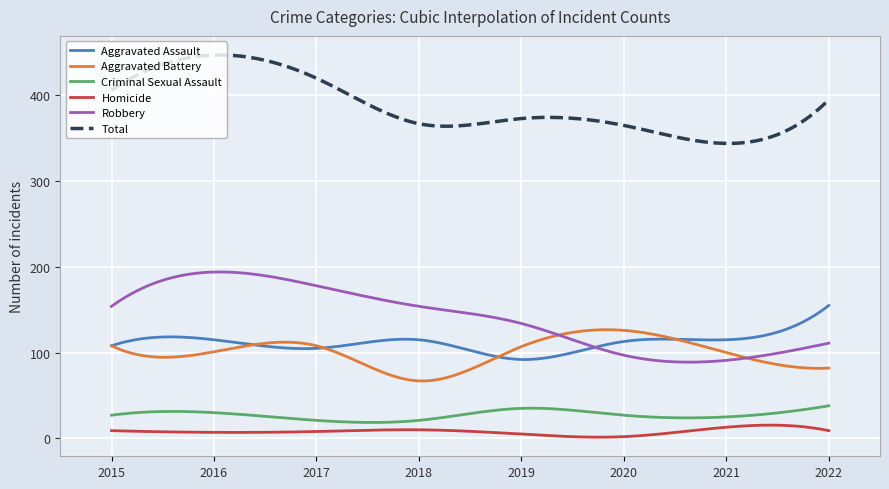

True or false: Aggravated Assault and Homicide intersect in this chart.

False